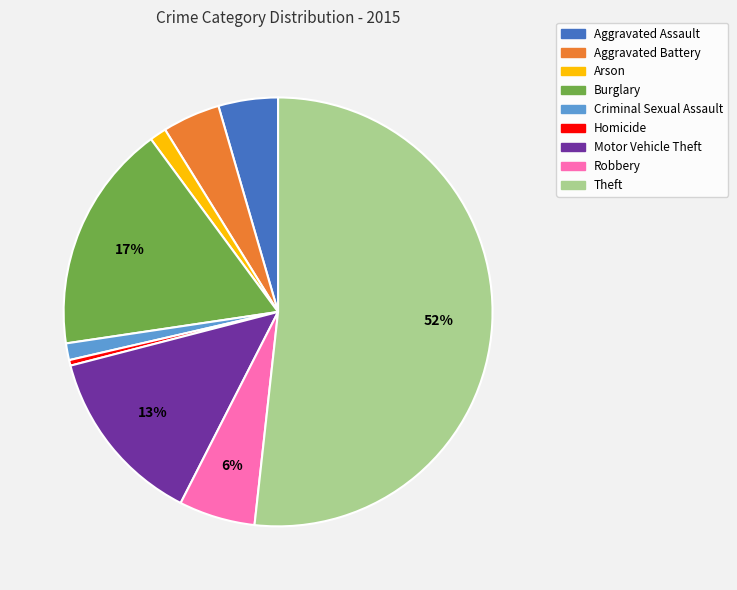

To the nearest percent, what is the difference between the Aggravated Assault and Criminal Sexual Assault slice percentages?

3%